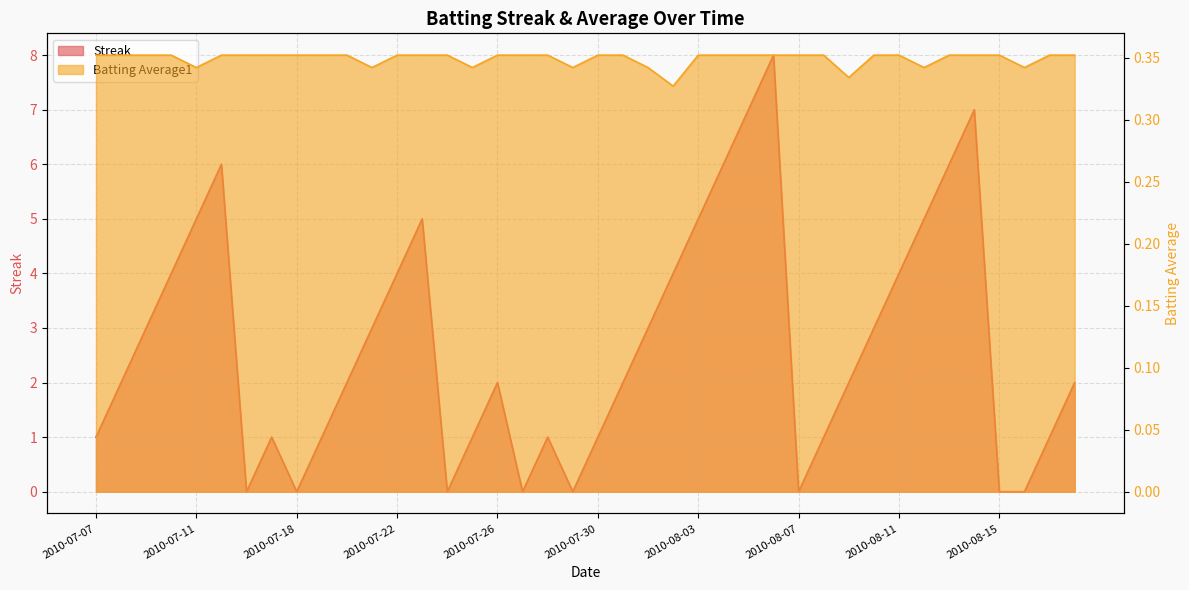

What is the label of the 38th point from the right?

2010-07-09